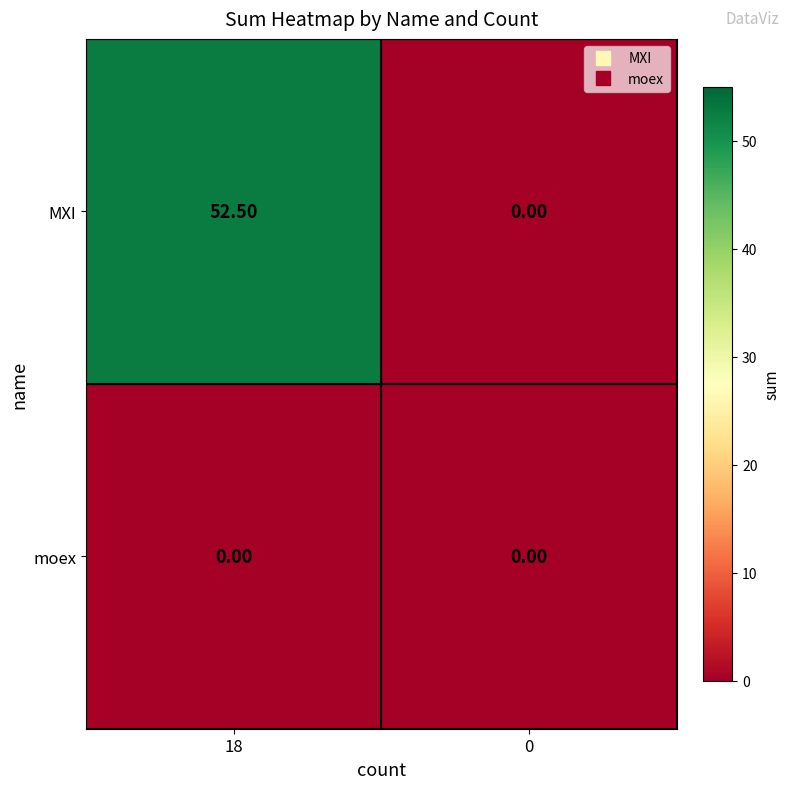

Rank the series by their average value, from highest to lowest.

MXI, moex